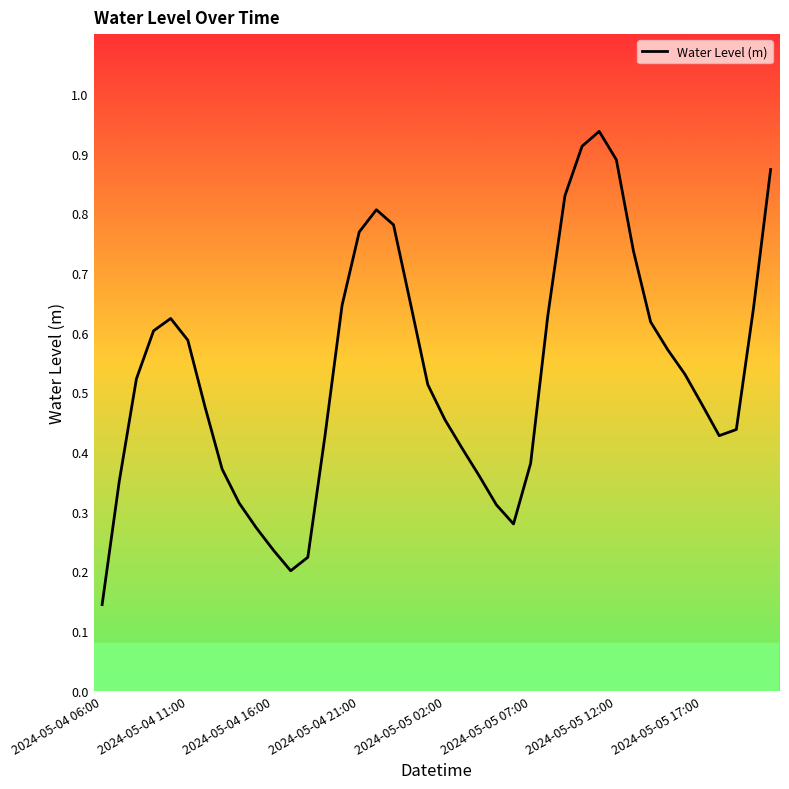

Which label corresponds to the smallest value in the chart?

2024-05-04 06:00